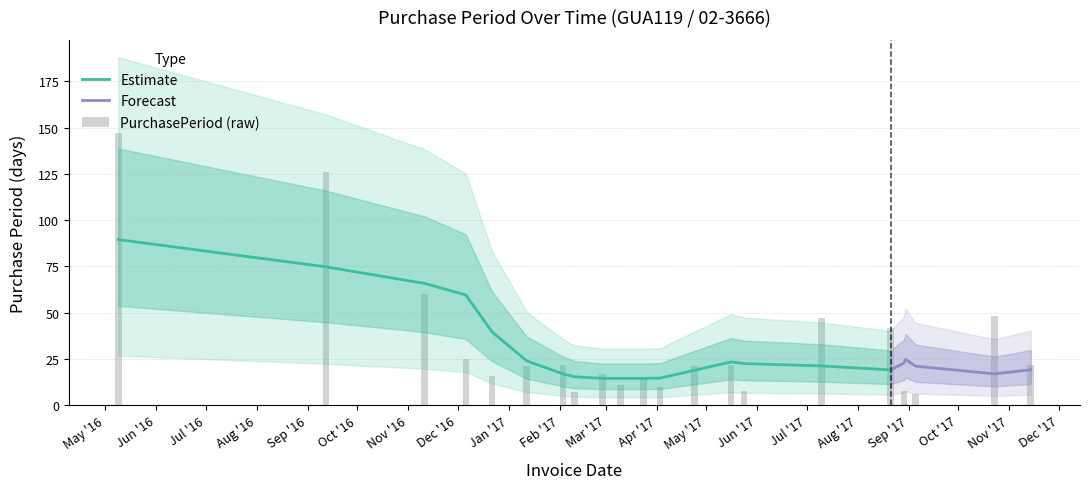

At which label does the data first exceed 21?

2016-05-09